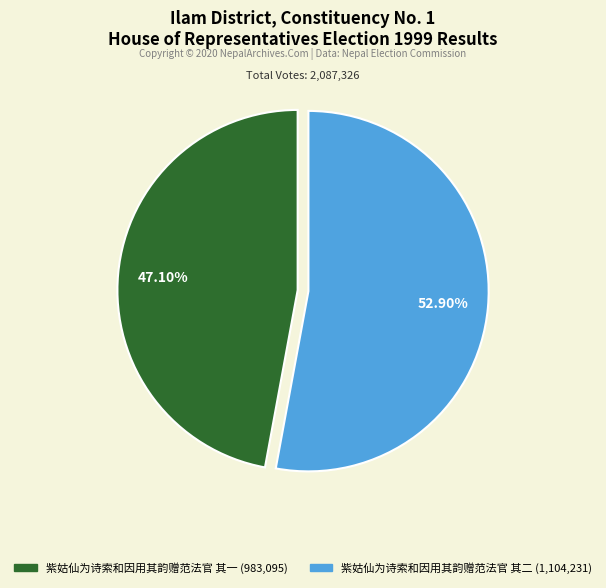

To the nearest percent, what is the difference between the 紫姑仙为诗索和因用其韵赠范法官 其二 and 紫姑仙为诗索和因用其韵赠范法官 其一 slice percentages?

6%